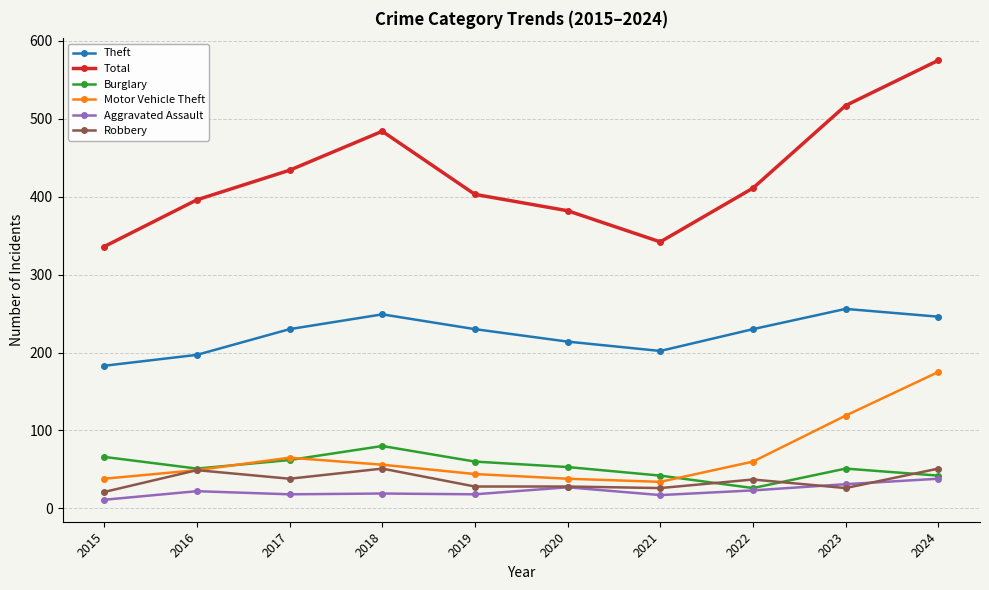

Is the value of Aggravated Assault at 2021 greater than the value of Burglary at 2018?

No